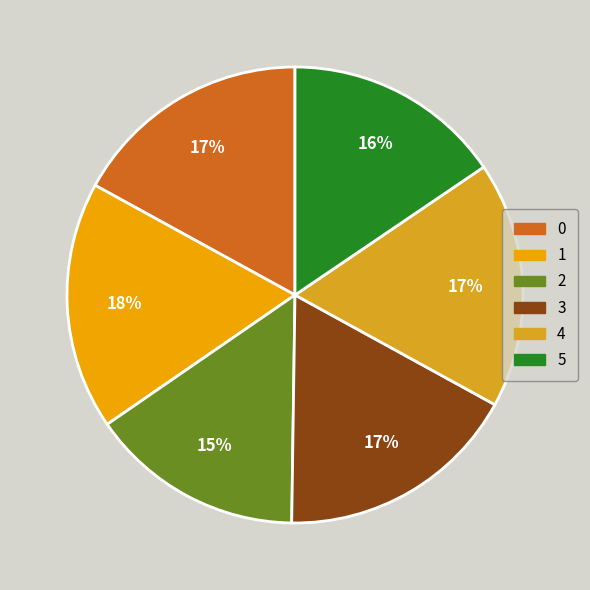

Is it true that 3 is 52% of the pie?

False